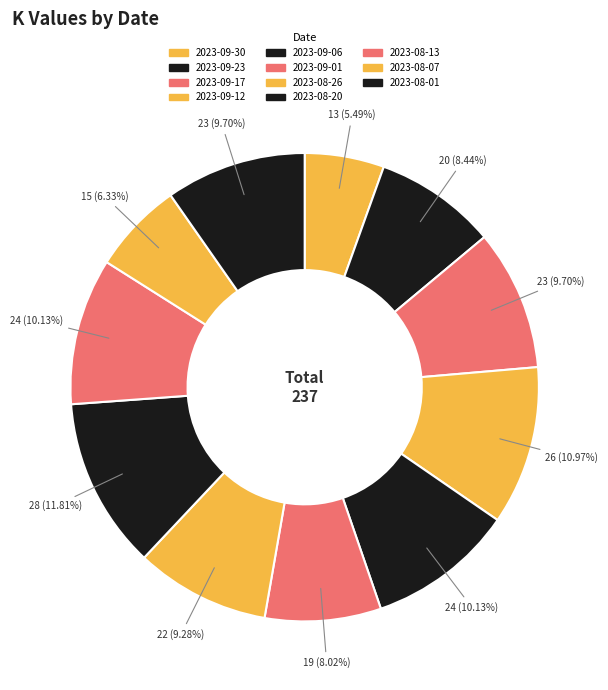

How many slices are in this pie chart?

11